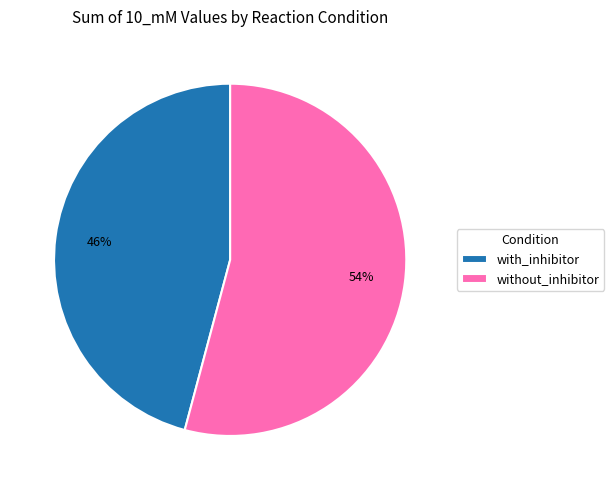

Which slice represents more than half of the pie?

without_inhibitor